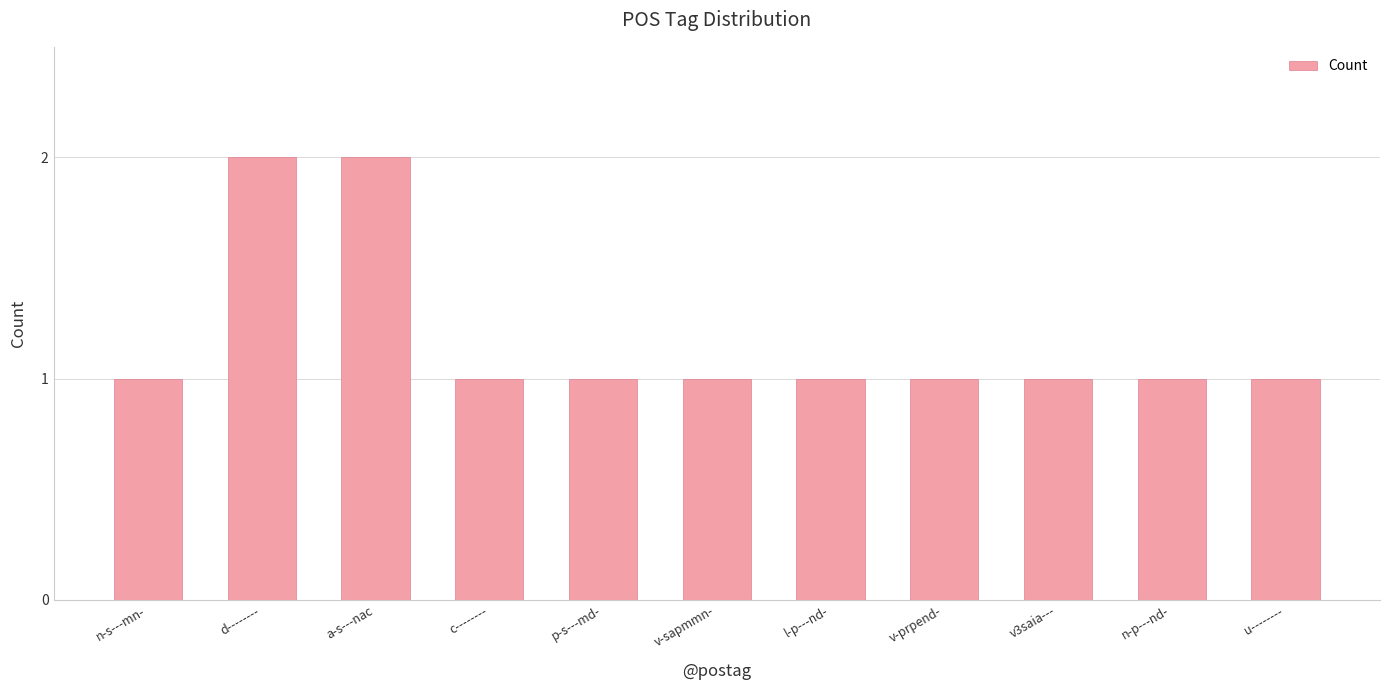

Reading left to right, what are all the values shown in this chart?

n-s---mn-=1	d--------=2	a-s---nac=2	c--------=1	p-s---md-=1	v-sapmmn-=1	l-p---nd-=1	v-prpend-=1	v3saia---=1	n-p---nd-=1	u--------=1